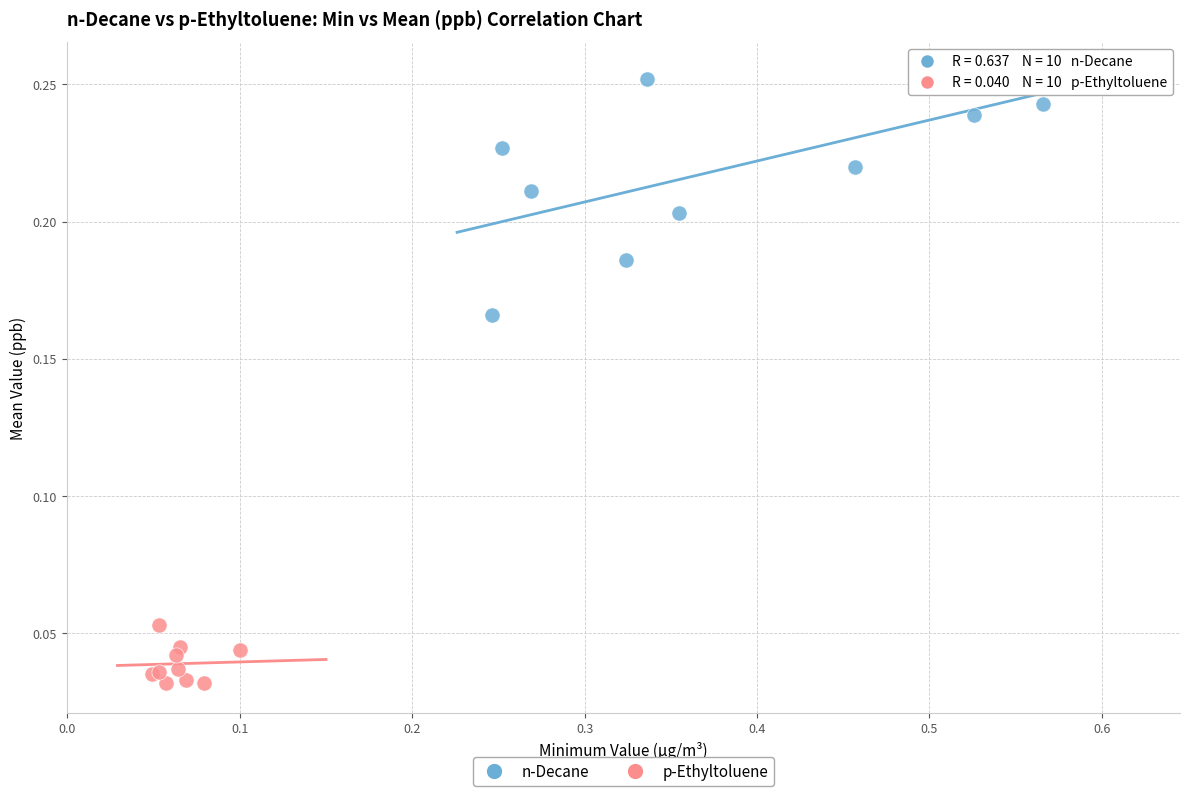

Which series has the largest Y range (max minus min)?

n-Decane